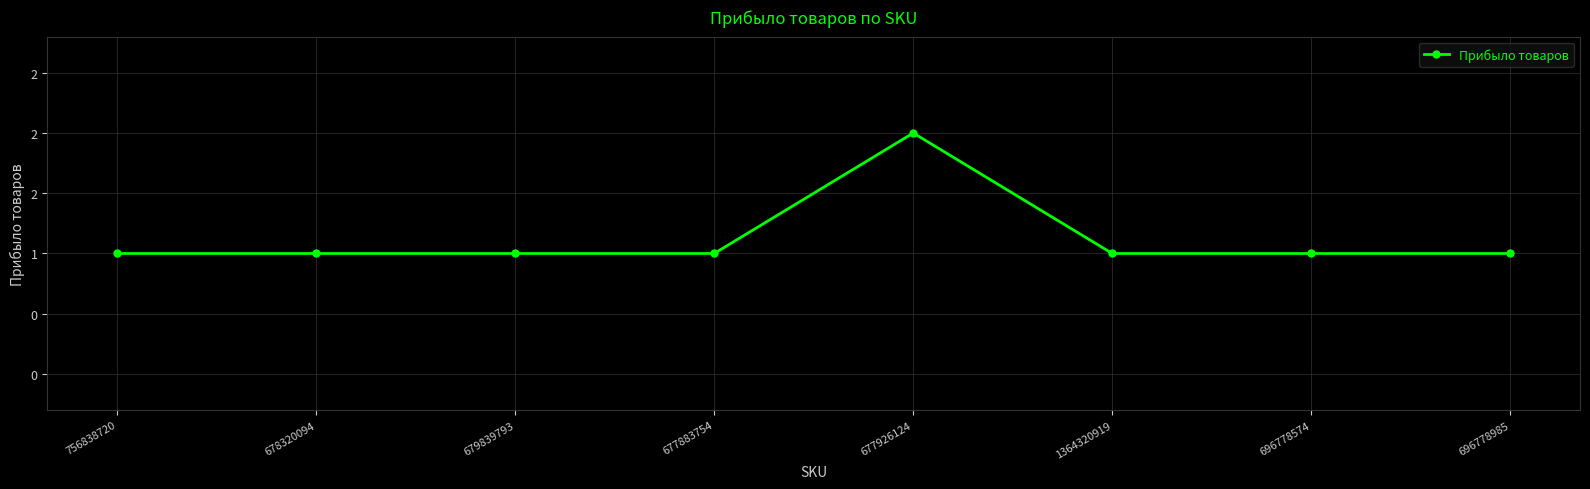

At which category does the chart reach its peak across all series?

677926124